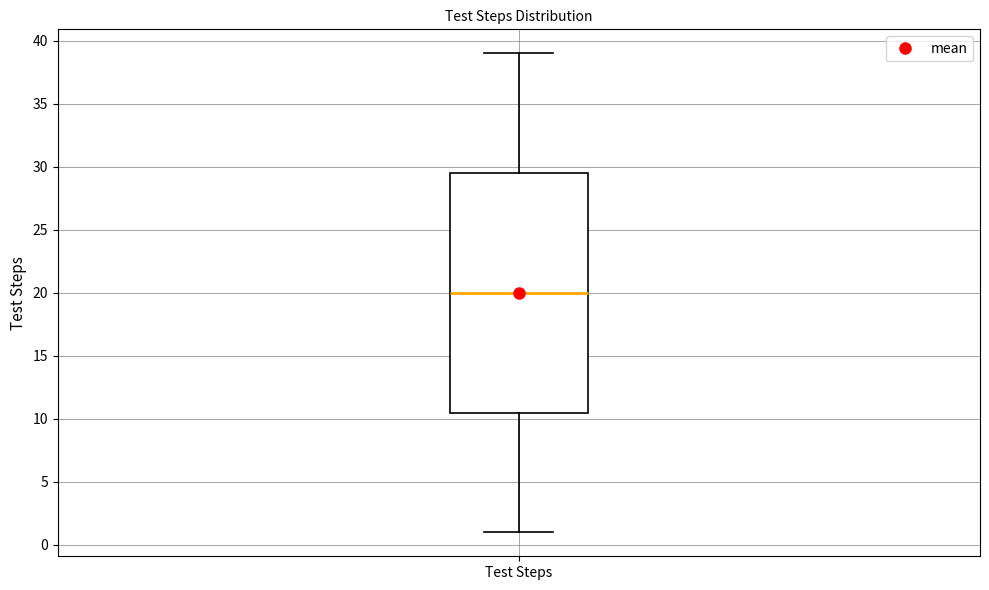

Where does the upper whisker of the box for Test Steps end on the y-axis? The values are not printed on the chart, so give them approximately, as read against the axis.

39.0